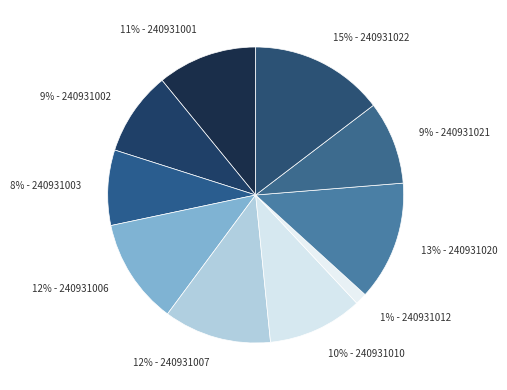

True or false: 15% - 240931022 accounts for 29% of the total.

False